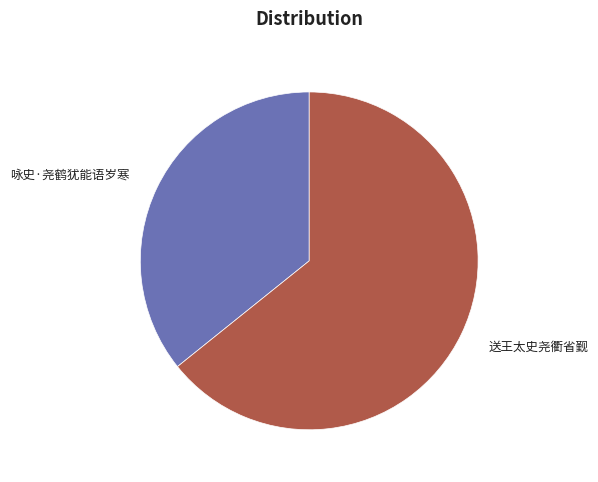

Is the sum of 咏史·尧鹤犹能语岁寒 and 送王太史尧衢省觐 greater than half?

Yes